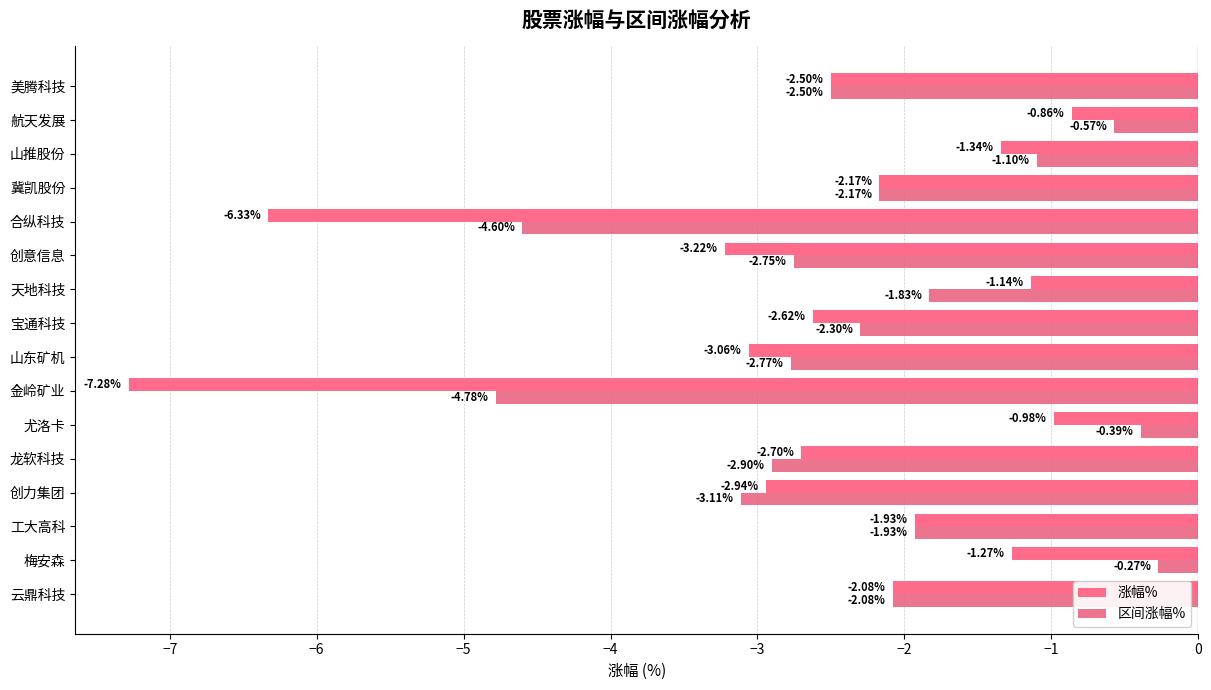

At which category is the sum across all series the highest?

尤洛卡